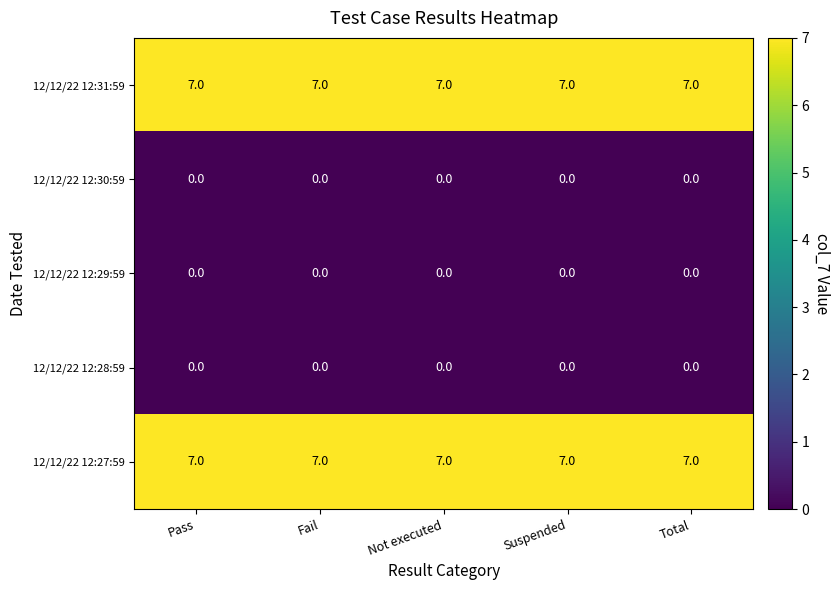

What is the difference between the highest and lowest values at Fail?

7